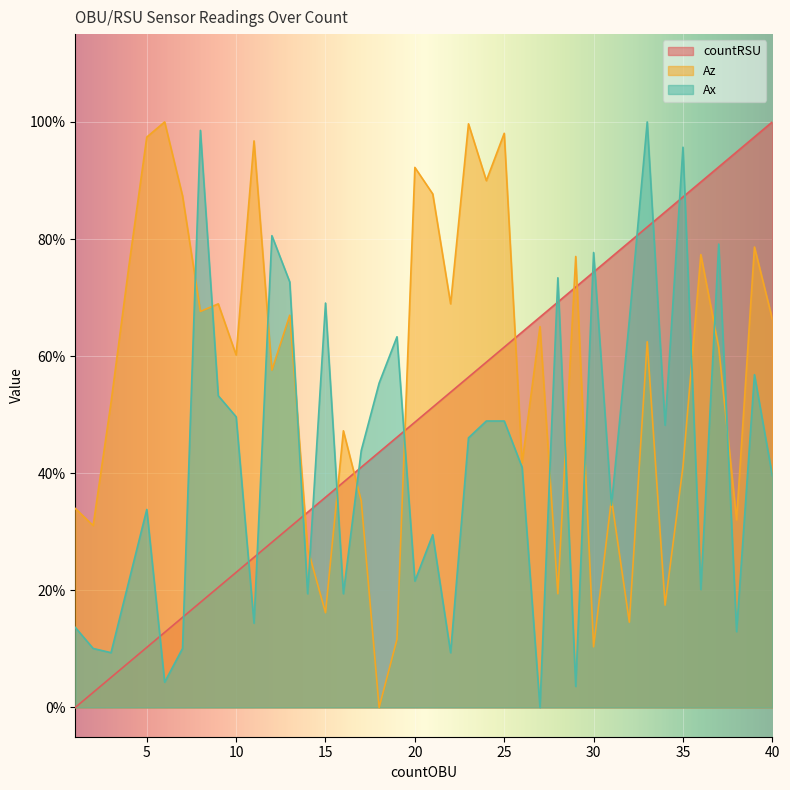

What is the sum of the Ax values at 4 and 35?

1.2